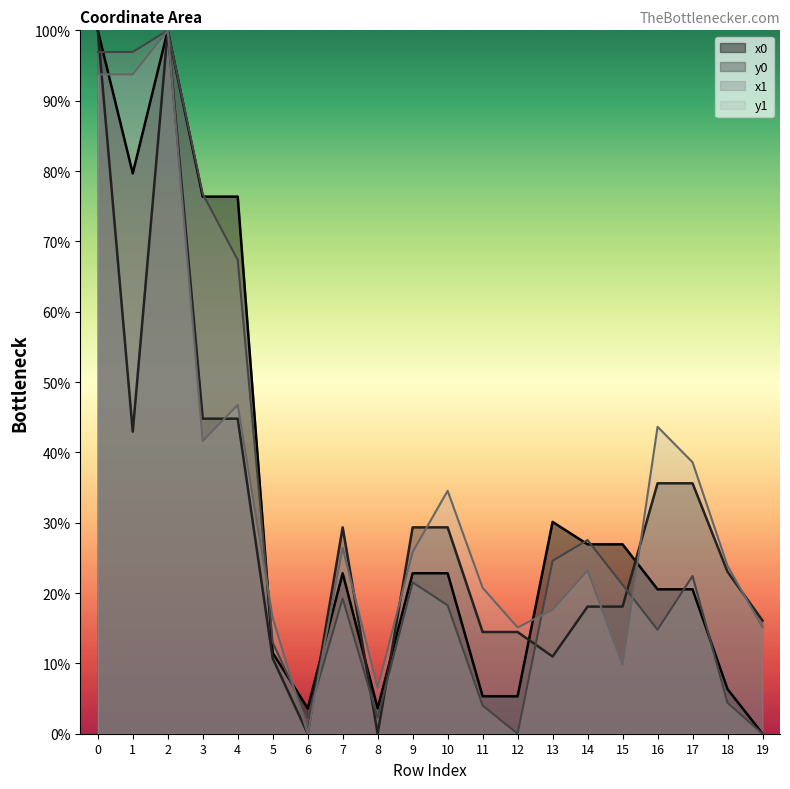

Reading right to left, extract all data points from this chart.

x1: 0.0	4.4	22.4	14.8	21.2	27.5	24.6	0.0	4.0	18.3	21.5	2.3	19.2	2.2	13.0	67.4	76.8	100.0	96.9	96.9
y1: 15.1	23.9	38.6	43.6	9.8	23.2	17.6	15.1	20.8	34.5	25.8	6.5	26.4	0.0	16.5	46.7	41.6	100.0	93.7	93.7
x0: 0.0	6.3	20.5	20.5	26.9	26.9	30.1	5.3	5.3	22.8	22.8	3.6	22.8	3.6	11.5	76.4	76.4	100.0	79.7	100.0
y0: 16.1	23.0	35.6	35.6	18.1	18.1	11.0	14.5	14.5	29.3	29.3	0.0	29.3	0.0	10.7	44.8	44.8	100.0	42.9	100.0